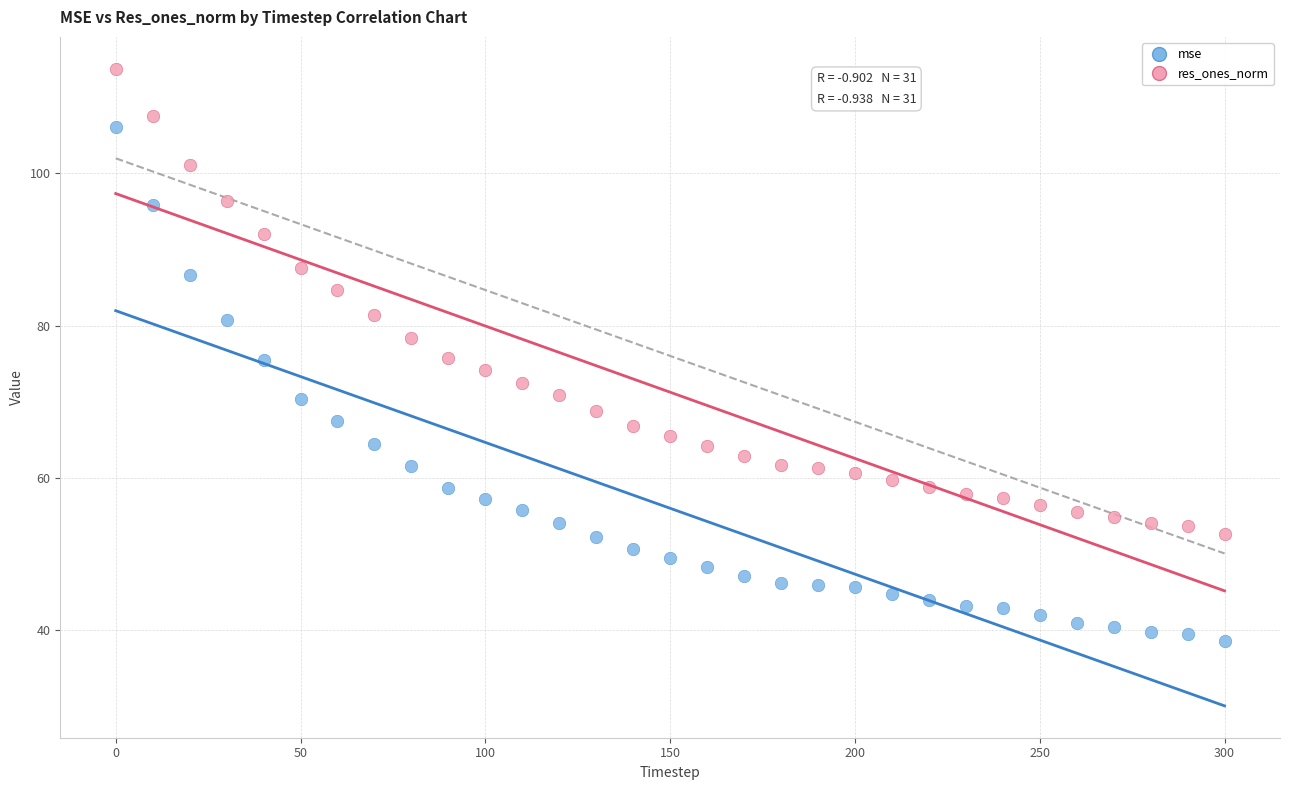

Across all data points, what is the range of X values (max minus min)?

300.0